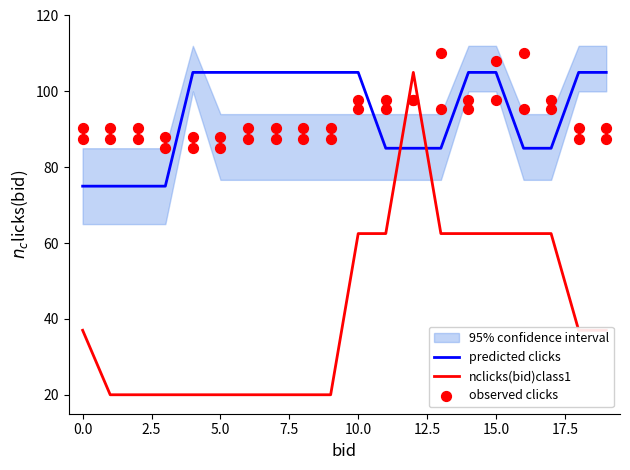

Which series has the largest total across all categories?

observed clicks